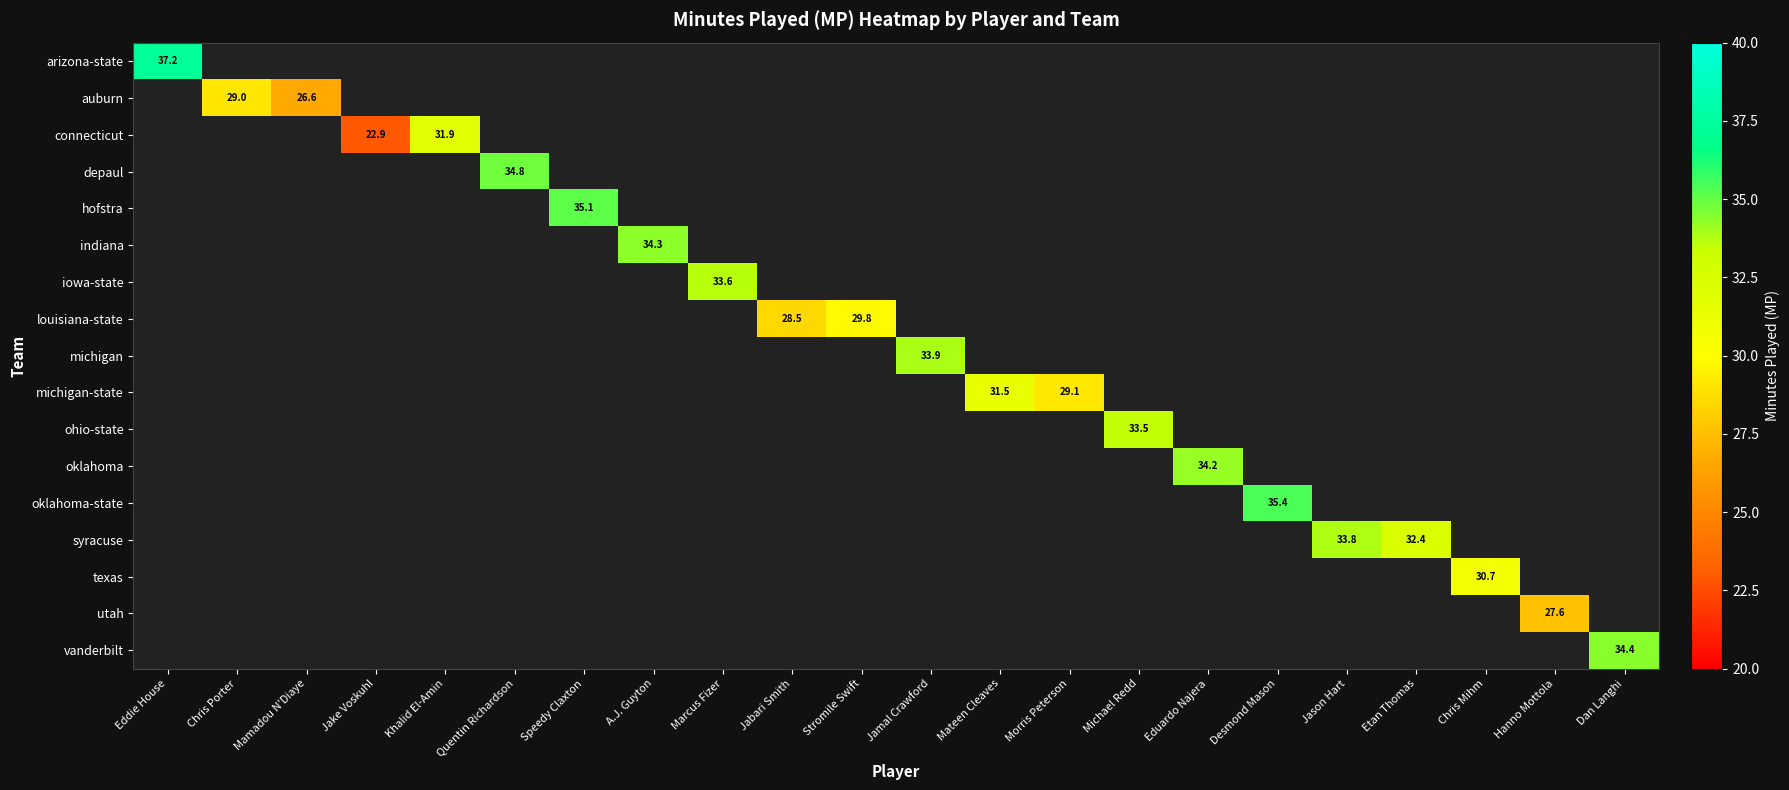

Which category has the highest value across all series?

Eddie House